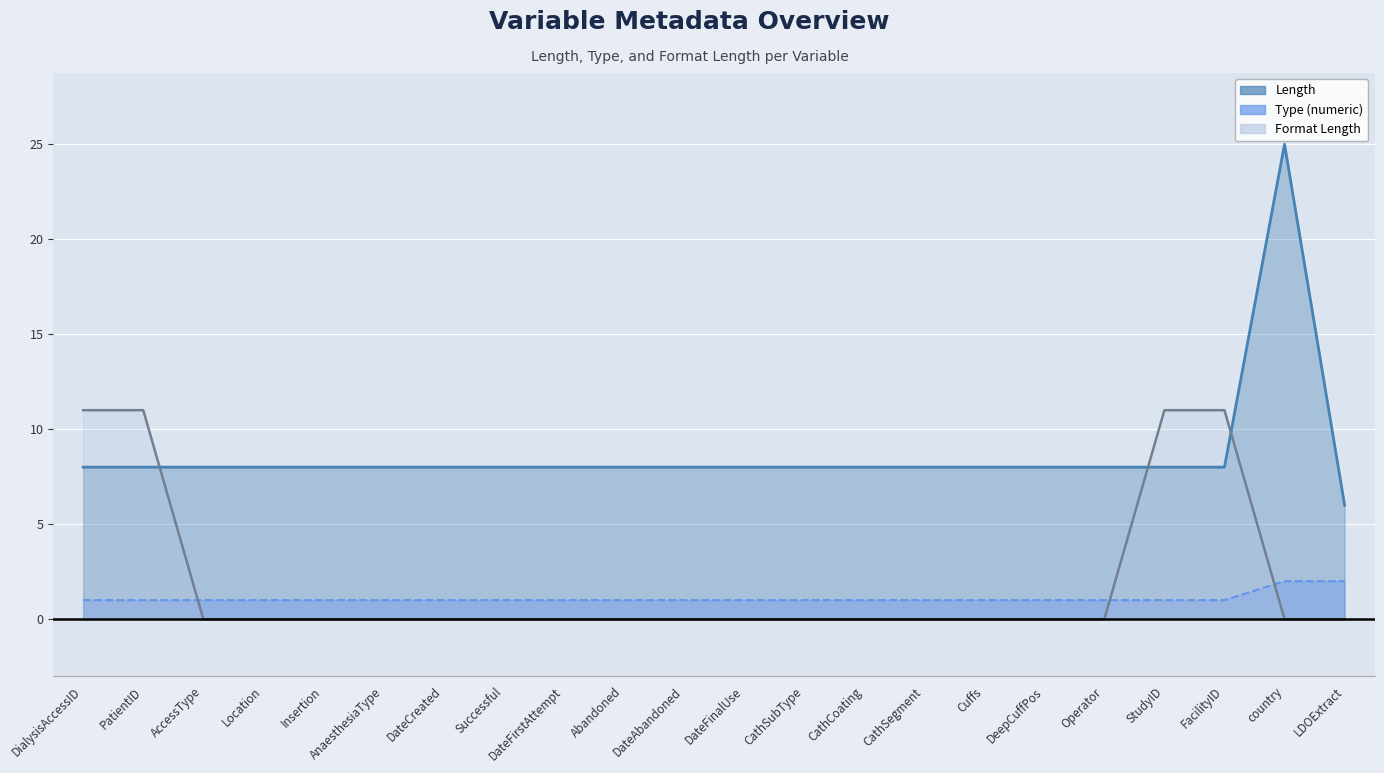

What are all the series names shown in the legend?

Length, Type (numeric), Format Length